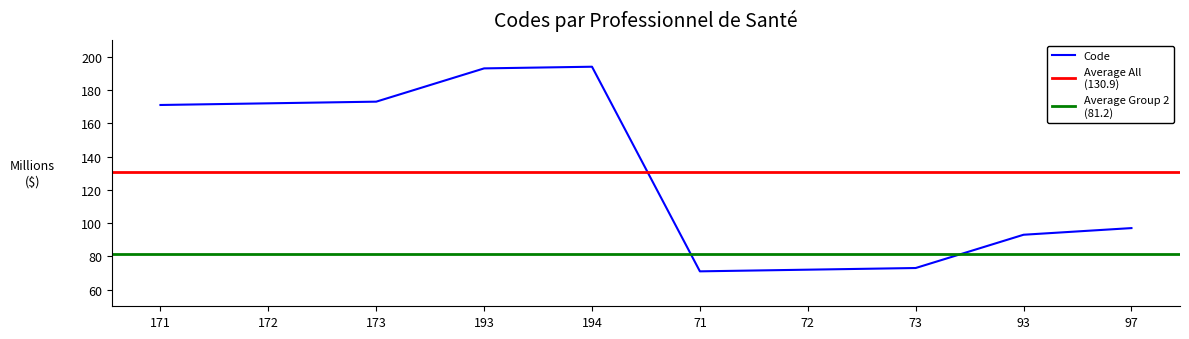

What is the change in value from 93 to 97?

+4